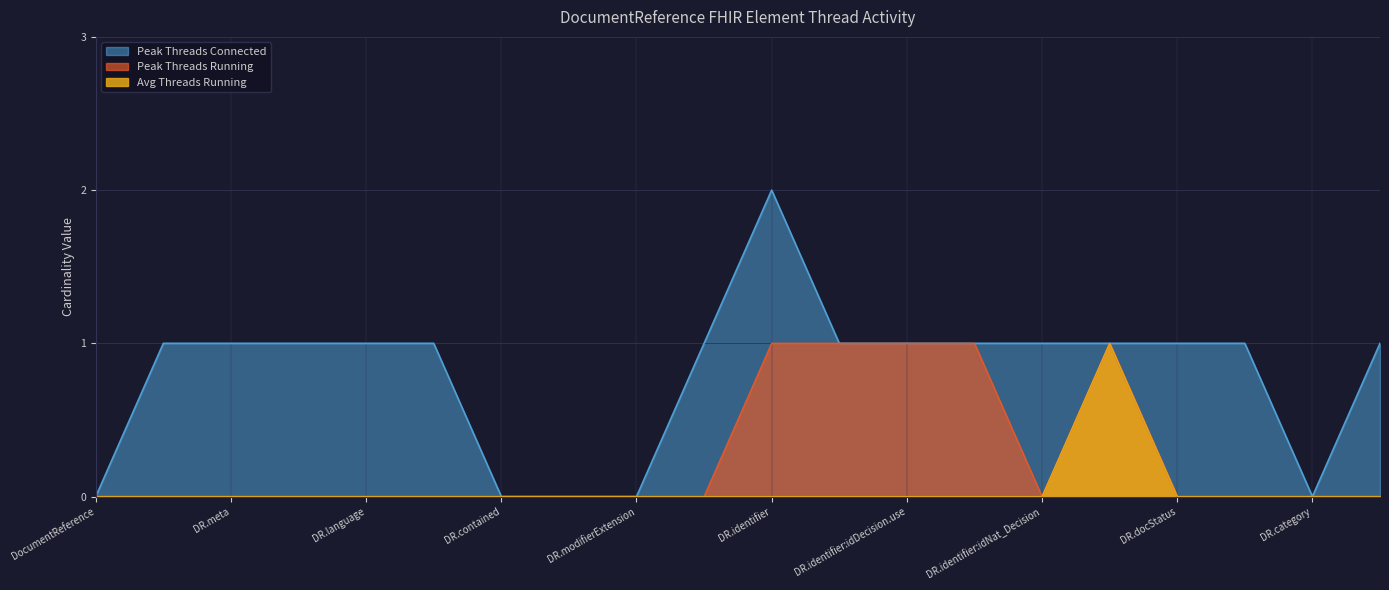

Which series has the largest total across all categories?

Peak Threads Connected